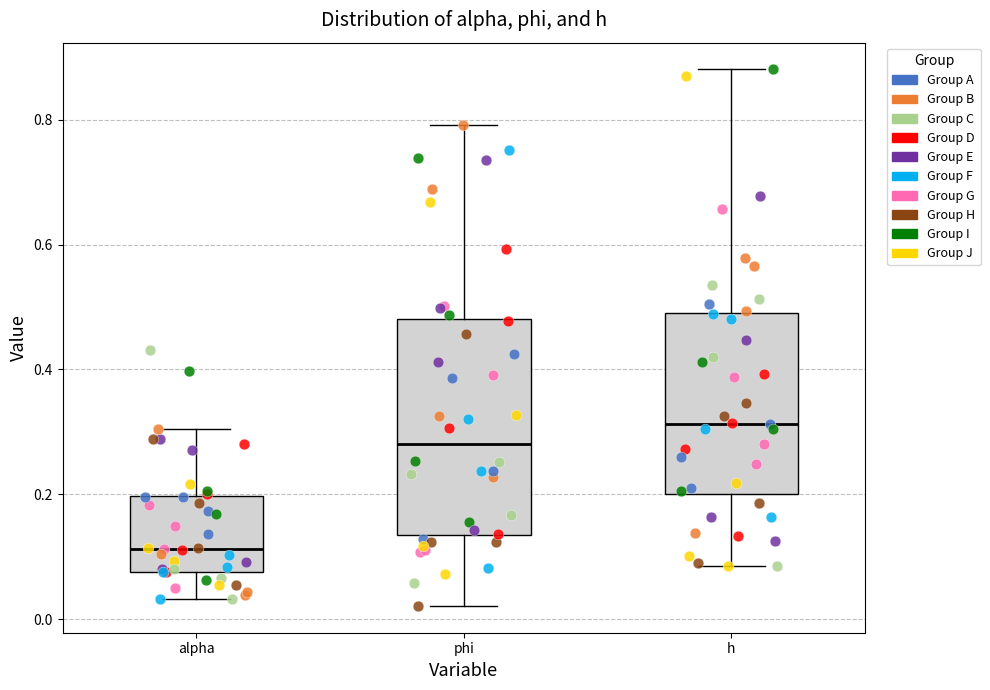

Which box's median line is the lowest?

alpha